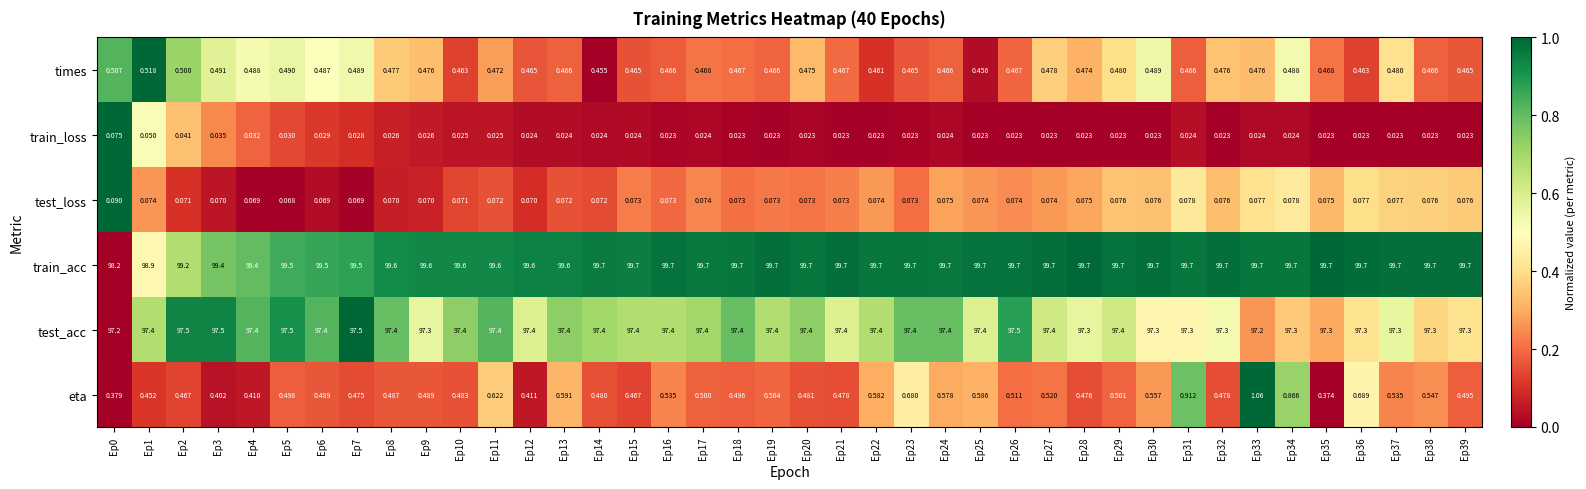

List the series in order of their peak value, lowest first.

train_loss, test_loss, times, eta, test_acc, train_acc